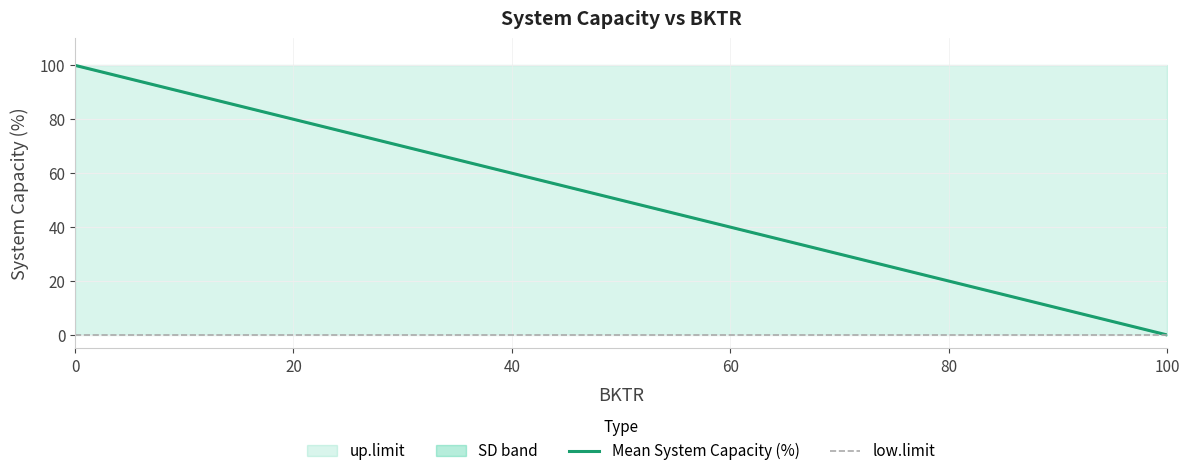

Which series changed the most between 20 and 80?

Mean System Capacity (%)